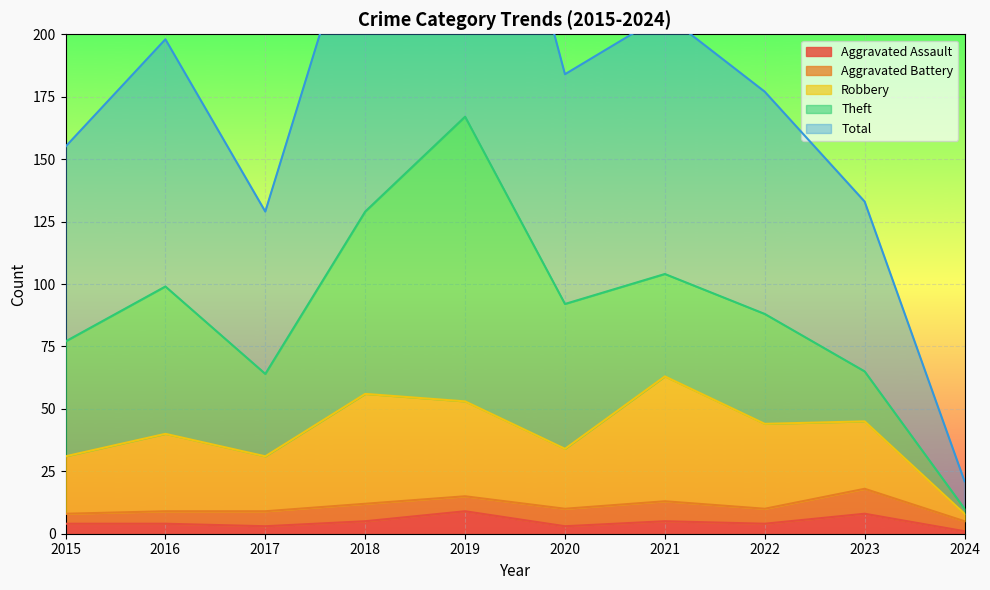

Which series has the widest spread of values?

Total